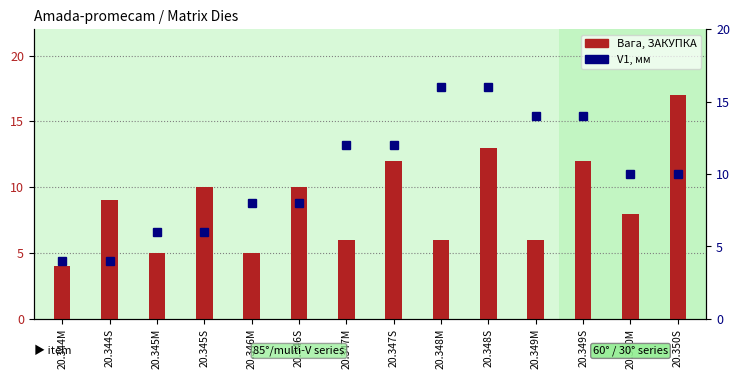

At how many categories does at least one series exceed 14?

3